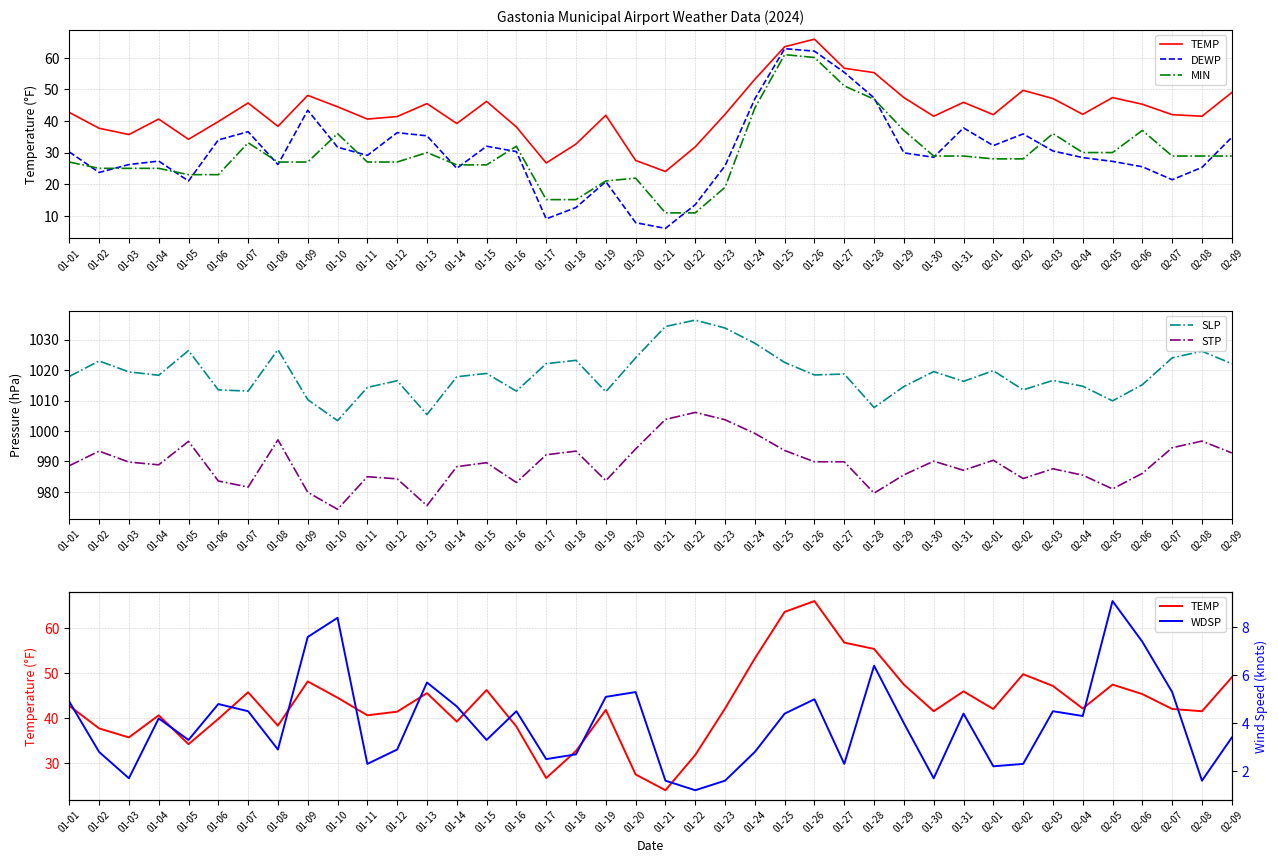

Which series ends up on top after the final intersection of DEWP and MIN?

DEWP